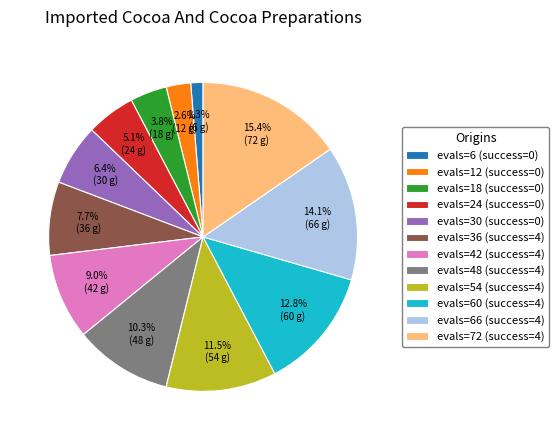

Which category has the biggest portion of the pie?

evals=72 (success=4)